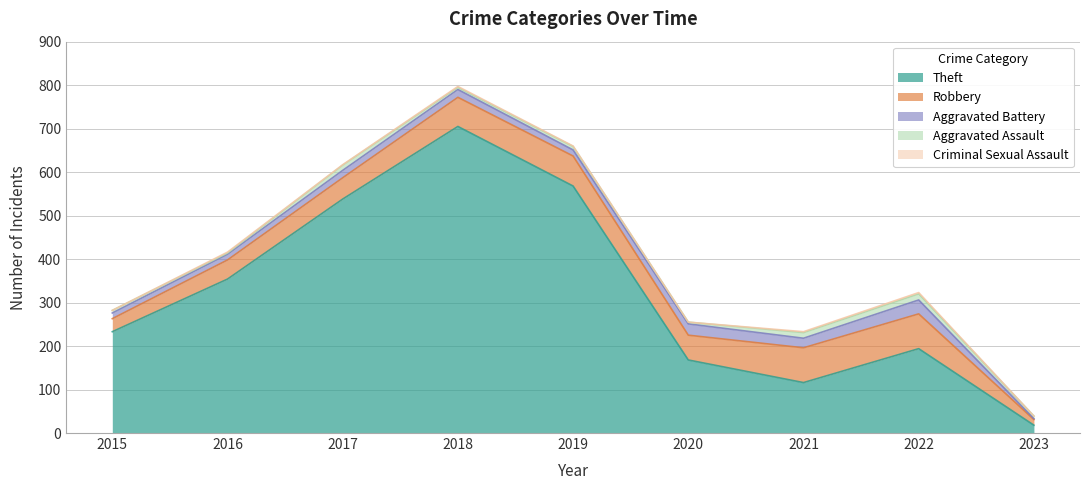

What are all the series names shown in the legend?

Theft, Robbery, Aggravated Battery, Aggravated Assault, Criminal Sexual Assault